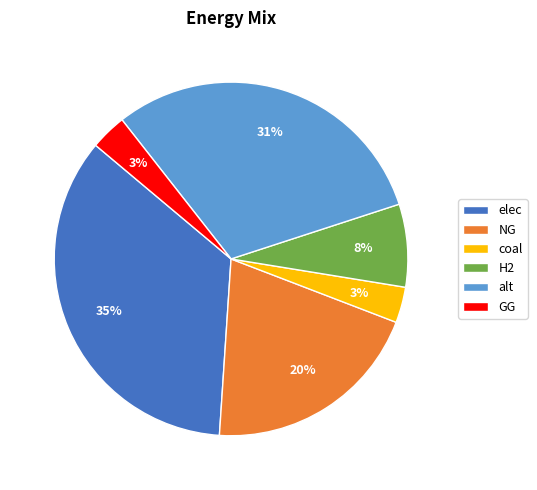

What percentage is the alt slice, to the nearest percent?

31%